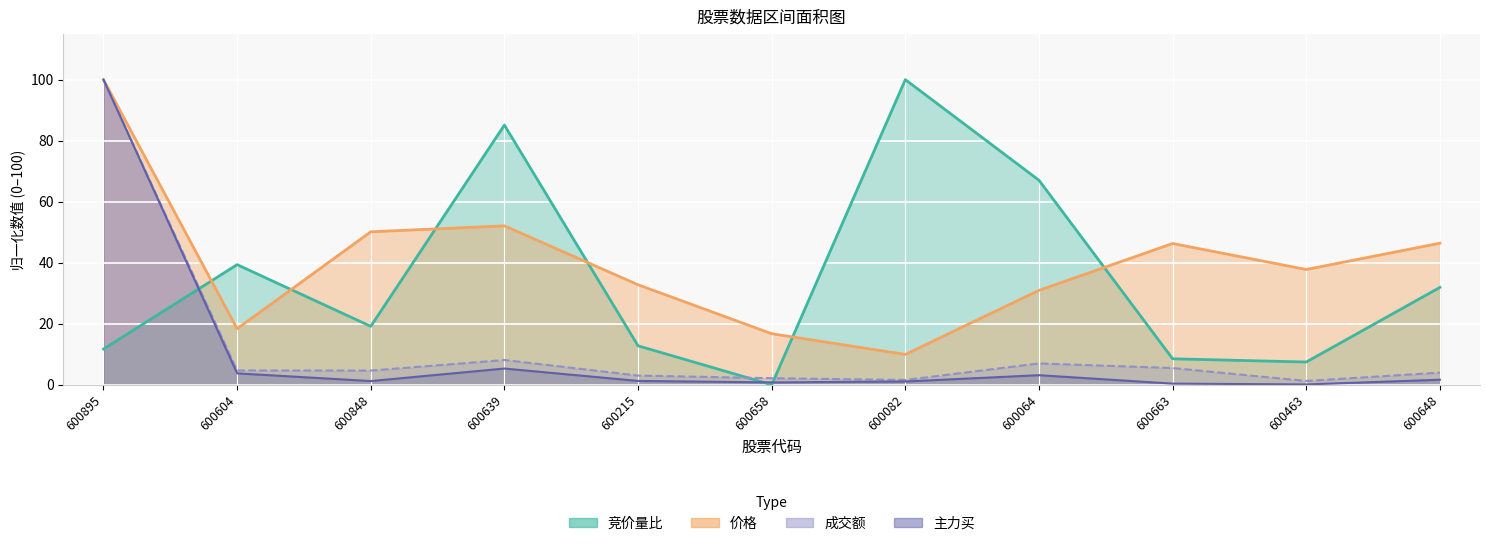

The value of 主力买 at 600215 is 1.3. True or false?

True